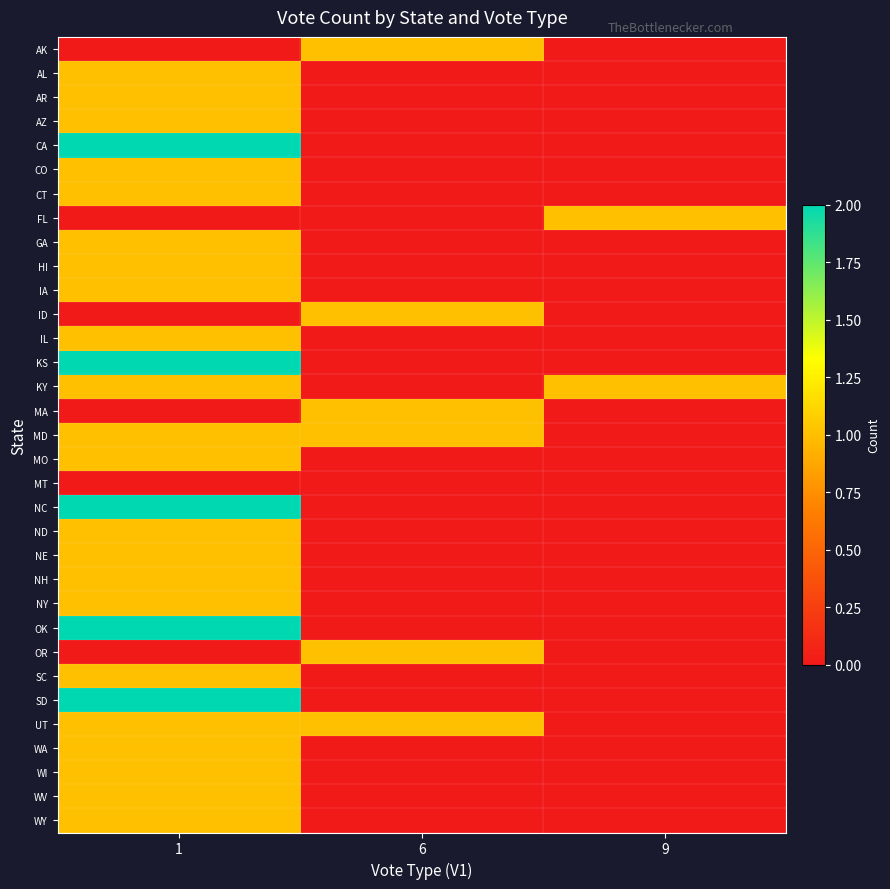

Which series has the largest range (max minus min)?

CA